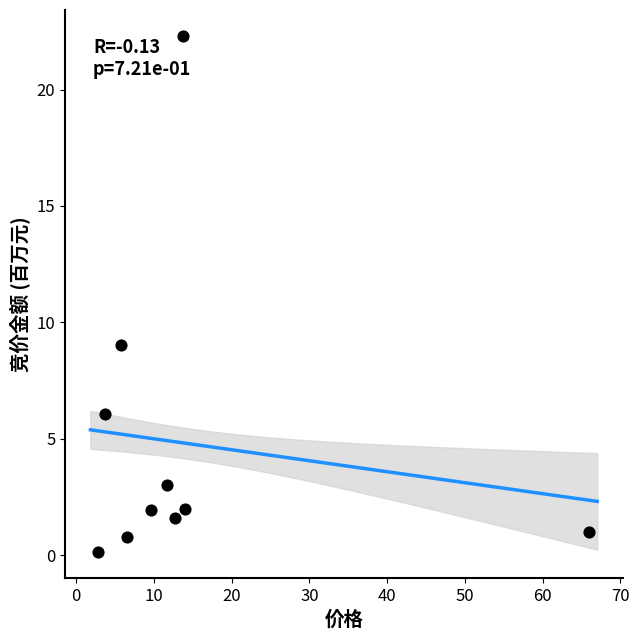

What is the range of Y values (max minus min)?

22.2